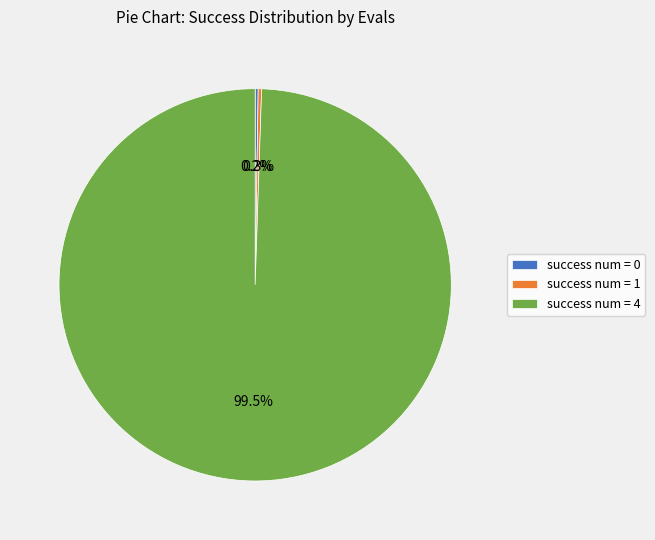

Which slice is the largest?

success num = 4